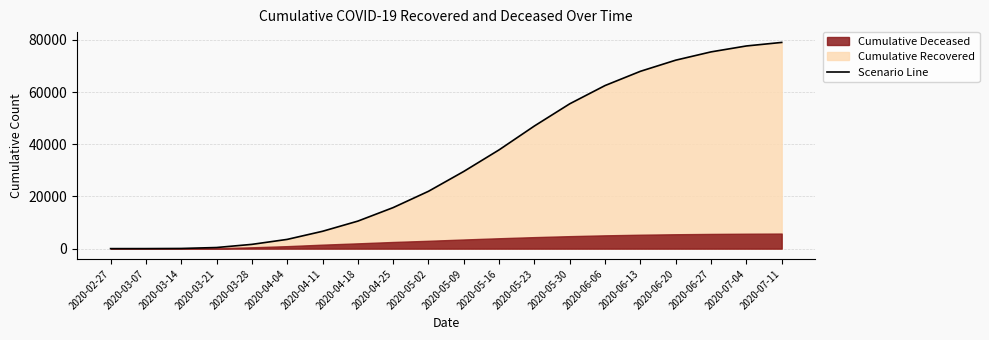

What is the greatest value displayed?

79042